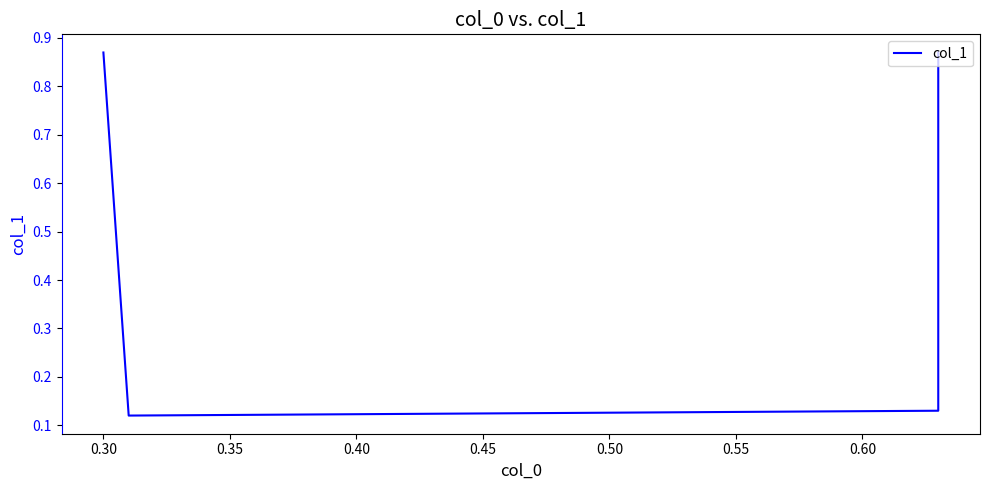

What is the change in value from 0.25 to 0.35?

-0.7